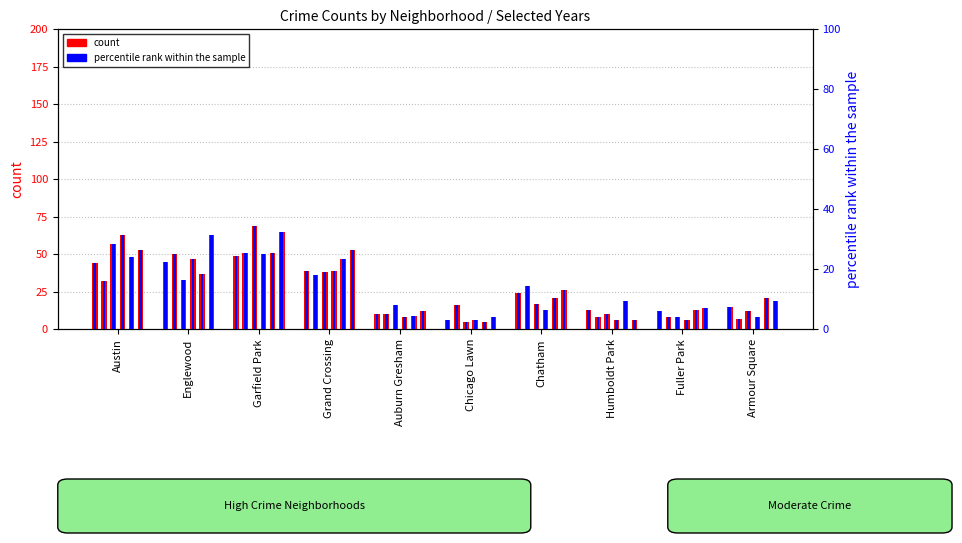

What is the label of the 3rd bar from the right?

Humboldt Park